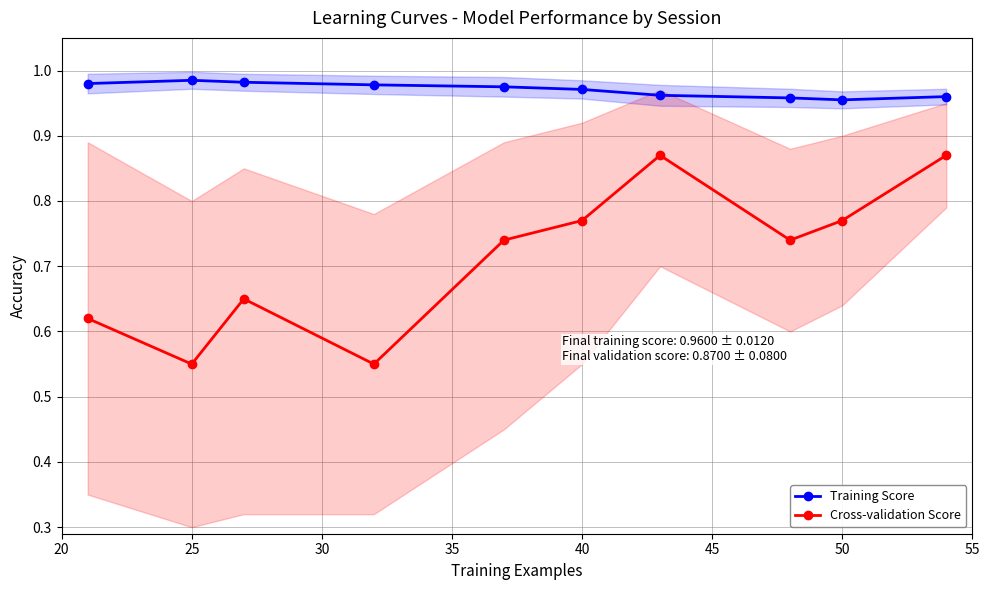

How many lines are shown in the chart?

2